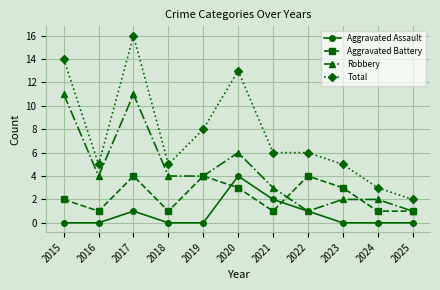

What is the lowest value of the Total series?

2